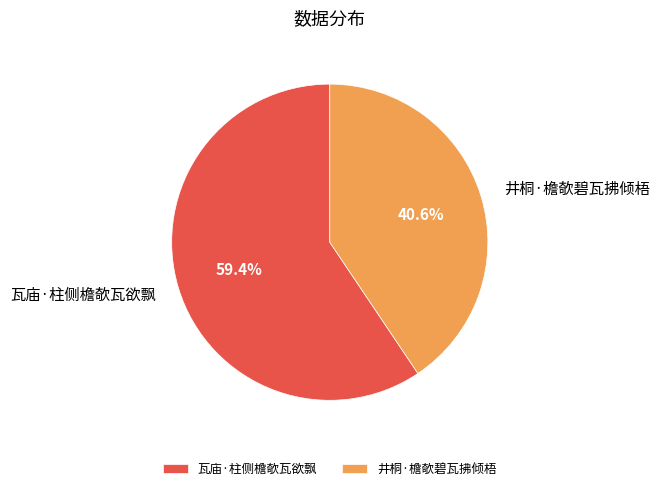

Combined, do 井桐·檐欹碧瓦拂倾梧 and 瓦庙·柱侧檐欹瓦欲飘 account for over 50%?

Yes